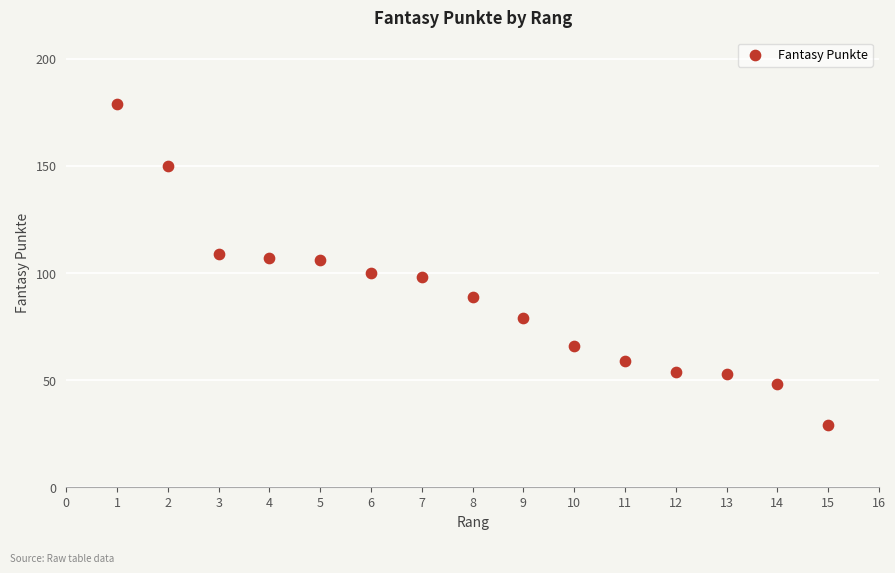

What is the range of Y values (max minus min)?

150